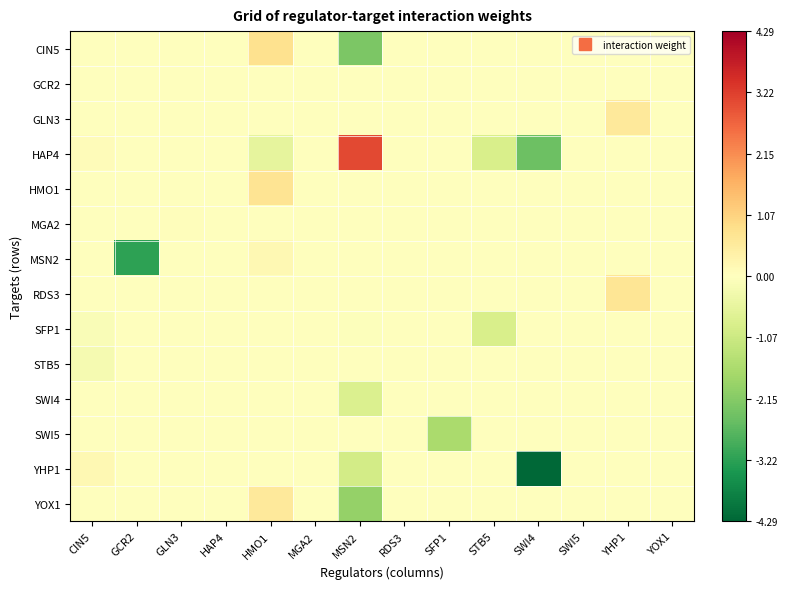

Reading left to right, extract all data points from this chart.

CIN5: CIN5=0.0	GCR2=0.0	GLN3=0.0	HAP4=0.0	HMO1=0.8	MGA2=0.0	MSN2=-2.3	RDS3=0.0	SFP1=0.0	STB5=0.0	SWI4=0.0	SWI5=0.0	YHP1=0.0	YOX1=0.0
GCR2: CIN5=0.0	GCR2=0.0	GLN3=0.0	HAP4=0.0	HMO1=0.0	MGA2=0.0	MSN2=0.0	RDS3=0.0	SFP1=0.0	STB5=0.0	SWI4=0.0	SWI5=0.0	YHP1=0.0	YOX1=0.0
GLN3: CIN5=0.0	GCR2=0.0	GLN3=0.0	HAP4=0.0	HMO1=0.0	MGA2=0.0	MSN2=0.0	RDS3=0.0	SFP1=0.0	STB5=0.0	SWI4=0.0	SWI5=0.0	YHP1=0.6	YOX1=0.0
HAP4: CIN5=0.1	GCR2=0.0	GLN3=0.0	HAP4=0.0	HMO1=-0.6	MGA2=0.0	MSN2=3.1	RDS3=0.0	SFP1=0.0	STB5=-0.8	SWI4=-2.5	SWI5=0.0	YHP1=0.0	YOX1=0.0
HMO1: CIN5=0.0	GCR2=0.0	GLN3=0.0	HAP4=0.0	HMO1=0.7	MGA2=0.0	MSN2=0.0	RDS3=0.0	SFP1=0.0	STB5=0.0	SWI4=0.0	SWI5=0.0	YHP1=0.0	YOX1=0.0
MGA2: CIN5=0.0	GCR2=0.0	GLN3=0.1	HAP4=0.0	HMO1=0.0	MGA2=0.0	MSN2=0.0	RDS3=0.0	SFP1=0.0	STB5=0.0	SWI4=0.0	SWI5=0.0	YHP1=0.0	YOX1=0.0
MSN2: CIN5=0.0	GCR2=-3.2	GLN3=0.0	HAP4=0.0	HMO1=0.2	MGA2=0.0	MSN2=0.0	RDS3=0.0	SFP1=0.0	STB5=0.0	SWI4=0.0	SWI5=0.0	YHP1=0.0	YOX1=0.0
RDS3: CIN5=0.0	GCR2=0.0	GLN3=0.0	HAP4=0.0	HMO1=0.0	MGA2=0.0	MSN2=0.0	RDS3=0.0	SFP1=0.0	STB5=0.0	SWI4=0.0	SWI5=0.0	YHP1=0.7	YOX1=0.0
SFP1: CIN5=-0.1	GCR2=0.0	GLN3=0.0	HAP4=0.0	HMO1=0.0	MGA2=0.0	MSN2=-0.0	RDS3=0.0	SFP1=0.0	STB5=-0.9	SWI4=0.0	SWI5=0.0	YHP1=0.0	YOX1=0.0
STB5: CIN5=-0.2	GCR2=0.0	GLN3=0.0	HAP4=0.0	HMO1=0.0	MGA2=0.0	MSN2=0.0	RDS3=0.0	SFP1=0.0	STB5=0.0	SWI4=0.0	SWI5=0.0	YHP1=0.0	YOX1=0.0
SWI4: CIN5=0.0	GCR2=0.0	GLN3=0.0	HAP4=0.0	HMO1=0.0	MGA2=0.0	MSN2=-0.8	RDS3=0.0	SFP1=0.0	STB5=0.0	SWI4=0.0	SWI5=0.0	YHP1=0.0	YOX1=0.0
SWI5: CIN5=0.0	GCR2=0.0	GLN3=0.0	HAP4=0.0	HMO1=0.0	MGA2=0.0	MSN2=0.0	RDS3=0.0	SFP1=-1.6	STB5=0.0	SWI4=0.0	SWI5=0.0	YHP1=0.0	YOX1=0.0
YHP1: CIN5=0.2	GCR2=0.0	GLN3=0.0	HAP4=0.0	HMO1=0.0	MGA2=0.0	MSN2=-1.0	RDS3=0.0	SFP1=0.0	STB5=0.0	SWI4=-4.3	SWI5=0.0	YHP1=0.0	YOX1=0.0
YOX1: CIN5=0.0	GCR2=0.0	GLN3=0.0	HAP4=0.0	HMO1=0.6	MGA2=0.0	MSN2=-1.9	RDS3=0.0	SFP1=0.0	STB5=0.0	SWI4=-0.0	SWI5=0.0	YHP1=0.0	YOX1=0.0